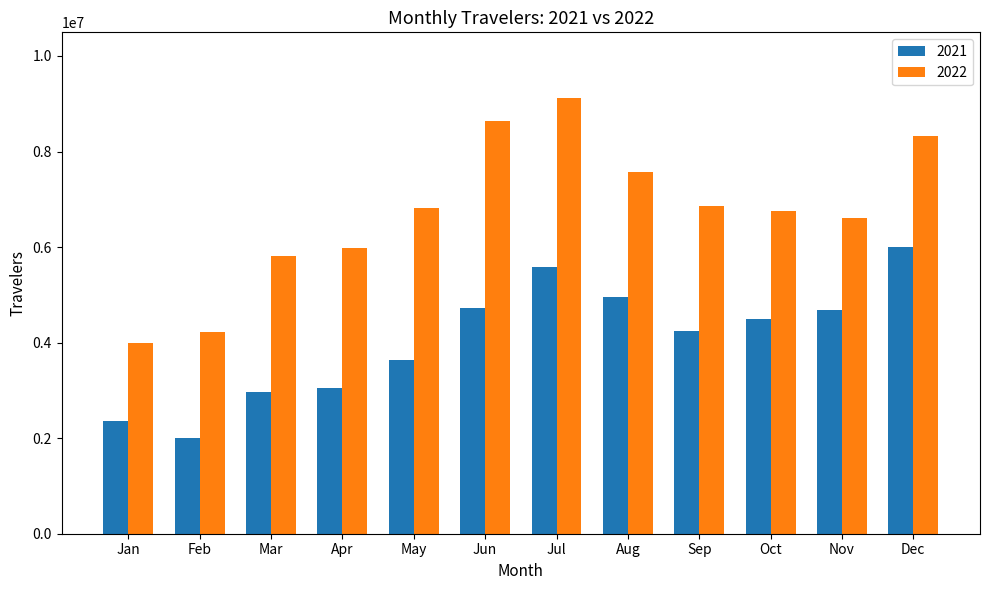

Which category has the lowest value in the 2021 series?

Feb